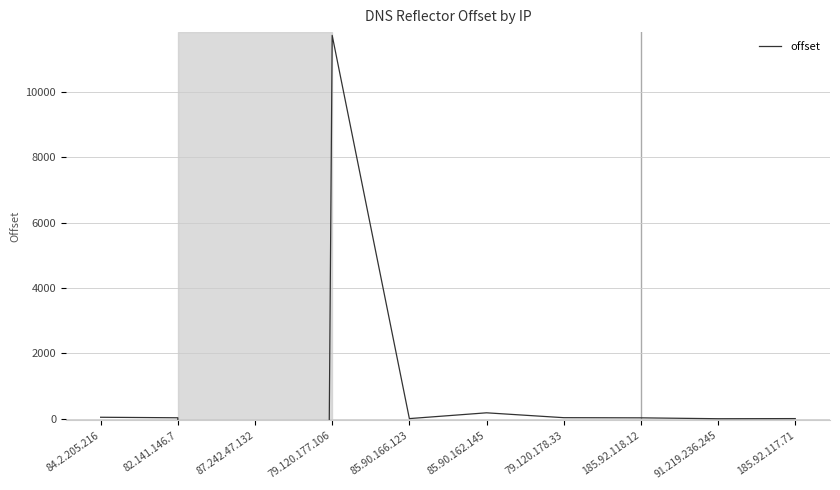

What is the greatest value displayed?

11738